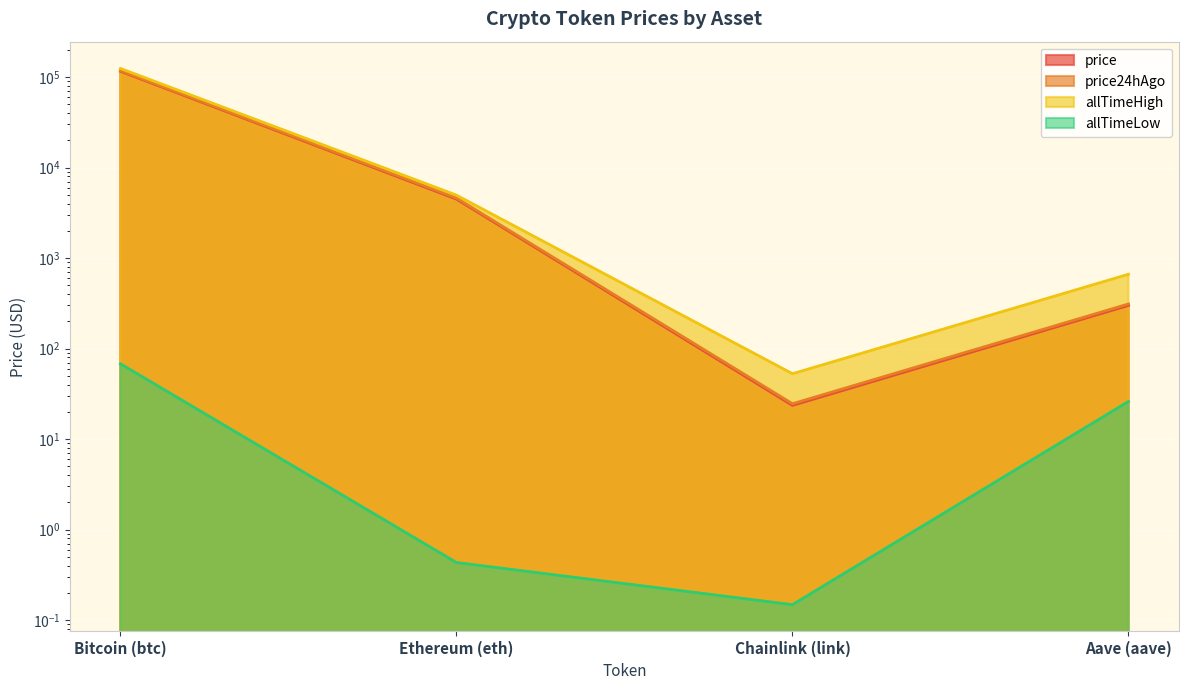

Reading left to right, what are all the values shown in this chart?

price: 115550.0	4475.1	23.6	299.5
price24hAgo: 117297.0	4595.4	24.6	310.9
allTimeHigh: 124128.0	4946.1	52.7	661.7
allTimeLow: 67.8	0.4	0.1	26.0